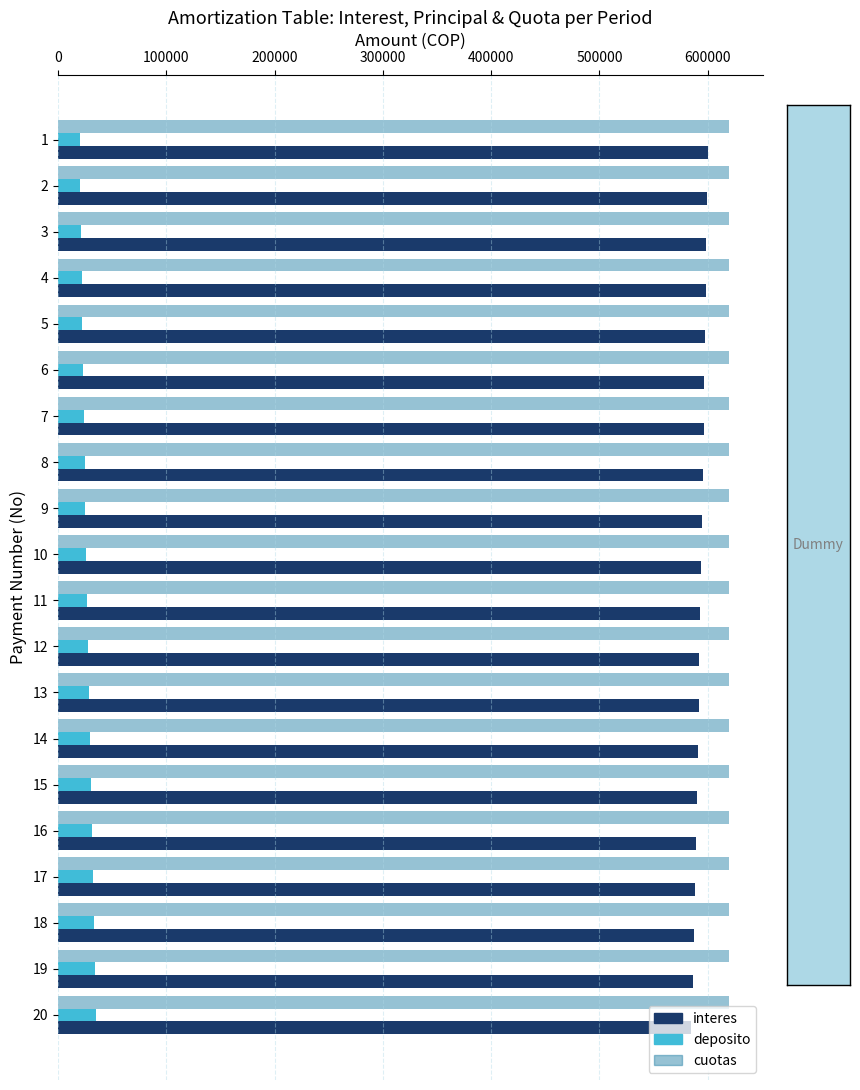

The value of cuotas at 5 is 1092585.1. True or false?

False